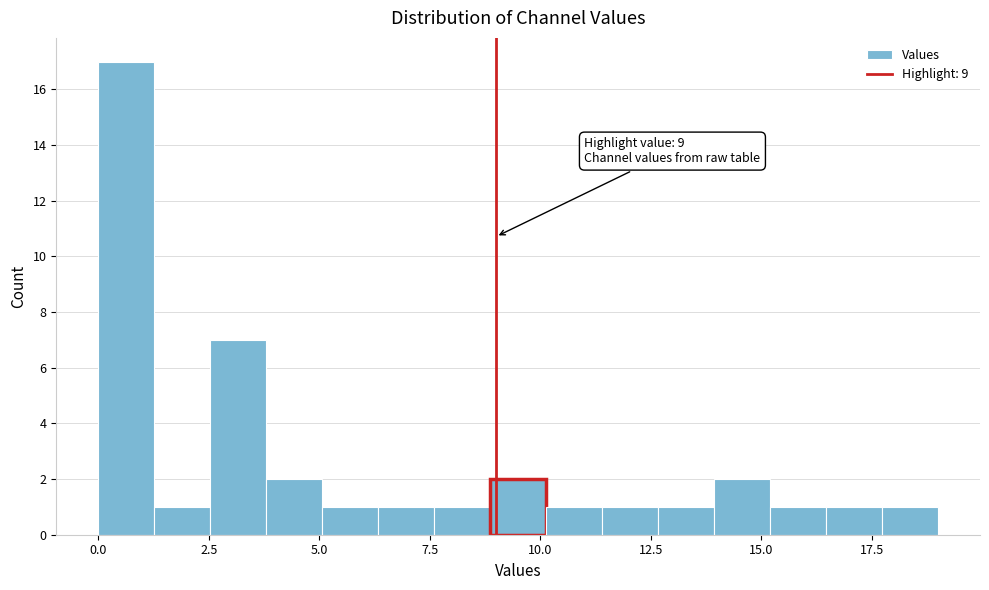

Around what value on the x-axis is the tallest bar? Give the approximate position of its centre, as read against the axis.

0.5